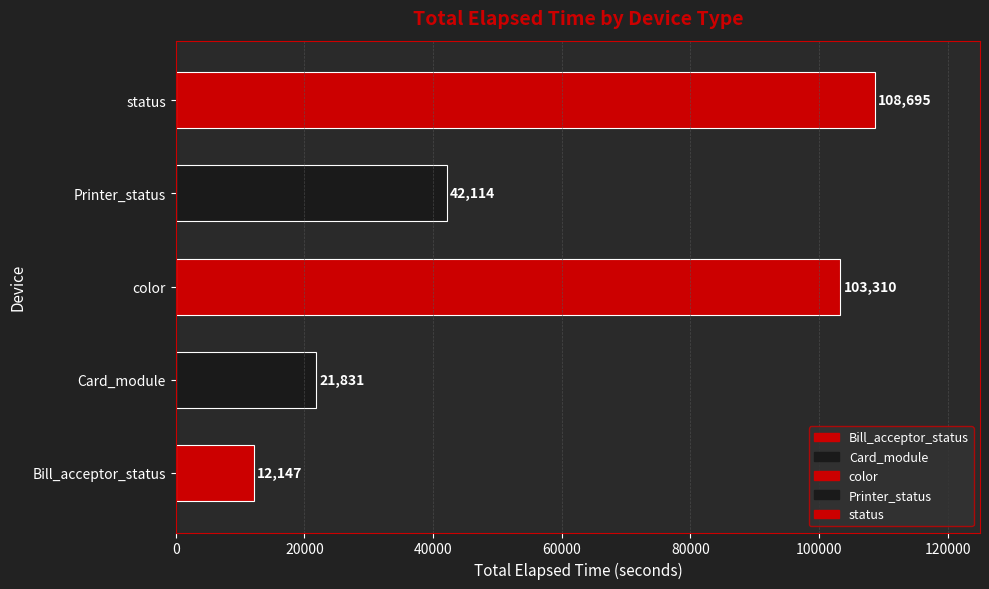

Does the chart contain stacked bars?

No